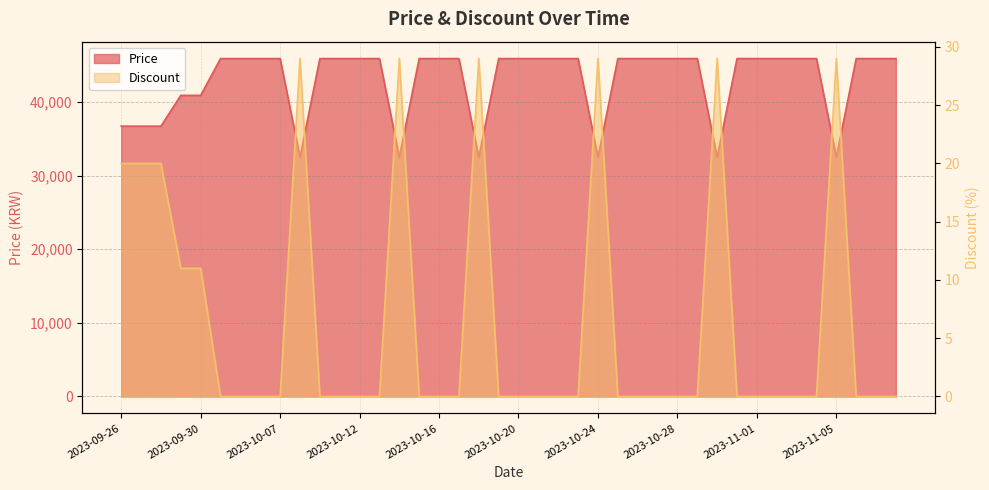

True or false: Price and Discount intersect in this chart.

False